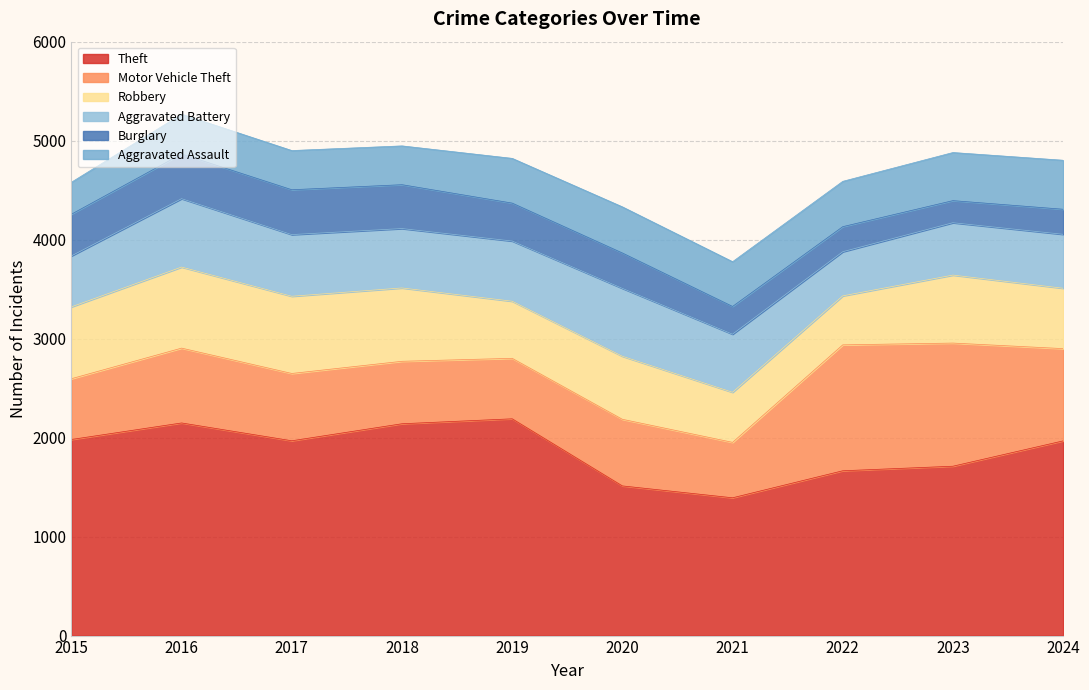

What is the value of the Burglary point at the 9th from the left?

223